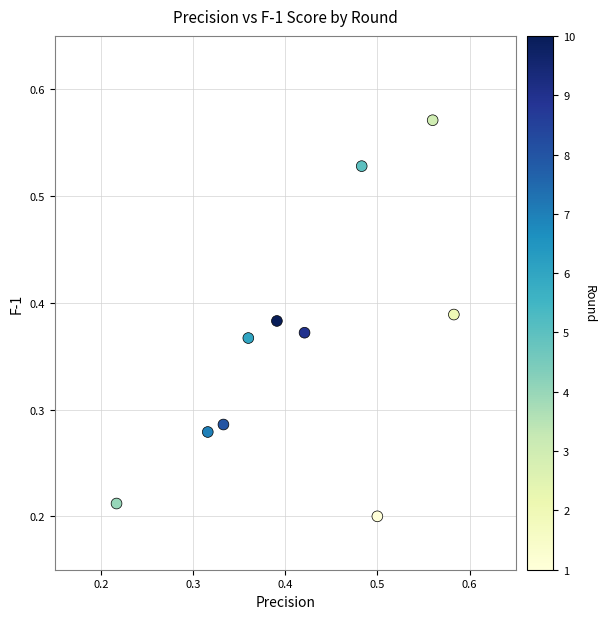

How many points are shown in the scatter plot?

10